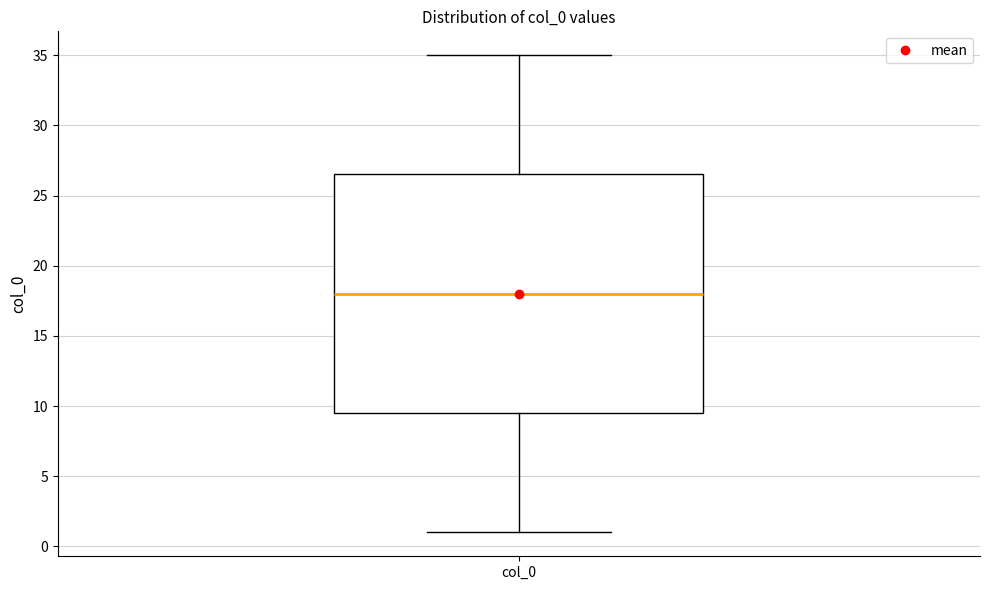

Where is the lower edge of the box for col_0 on the y-axis? The values are not printed on the chart, so give them approximately, as read against the axis.

9.5